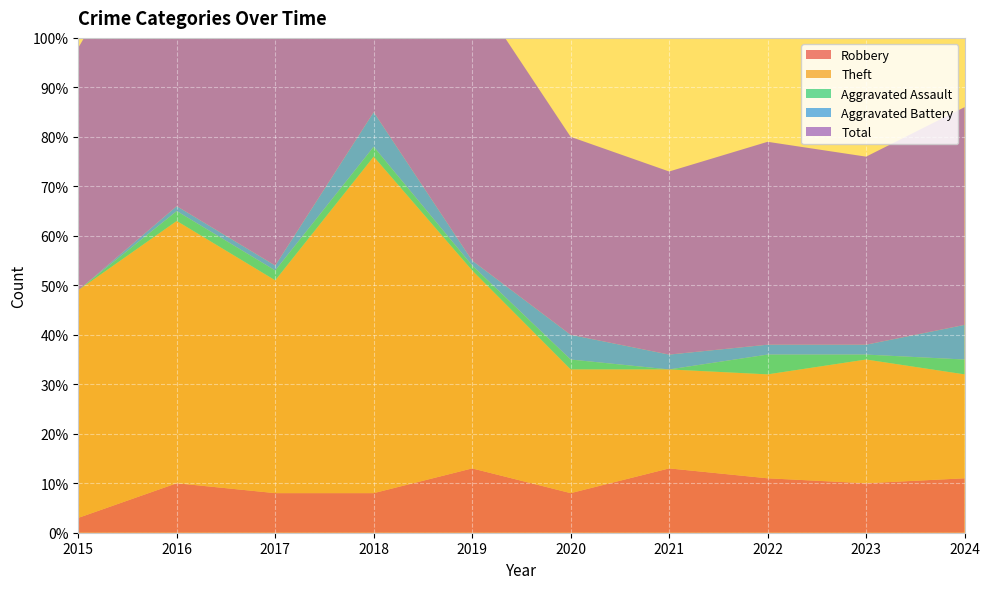

Reading right to left, what are all the values shown in this chart?

Robbery: 11	10	11	13	8	13	8	8	10	3
Theft: 21	25	21	20	25	40	68	43	53	46
Aggravated Assault: 3	1	4	0	2	1	2	2	2	0
Aggravated Battery: 7	2	2	3	5	1	7	1	1	0
Total: 44	38	41	37	40	55	85	54	66	49